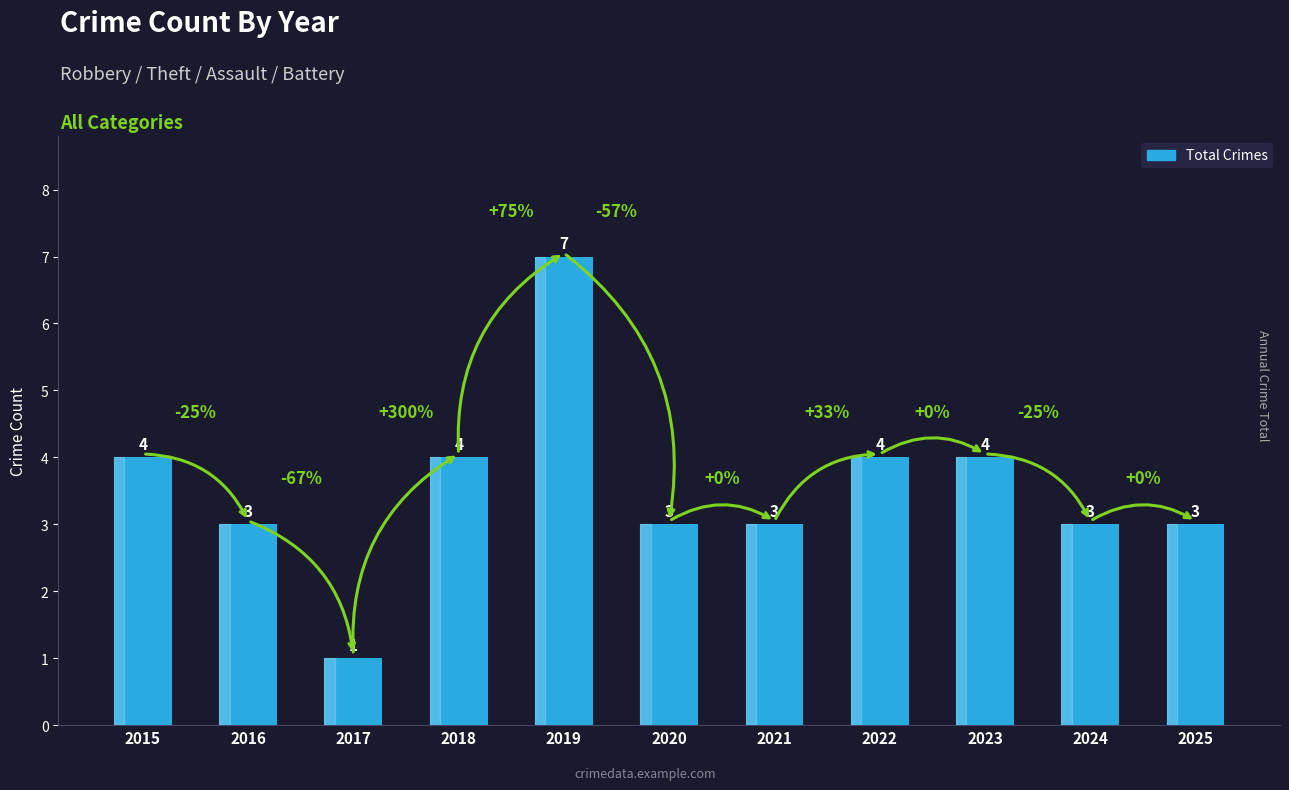

Does the chart contain any negative values?

No